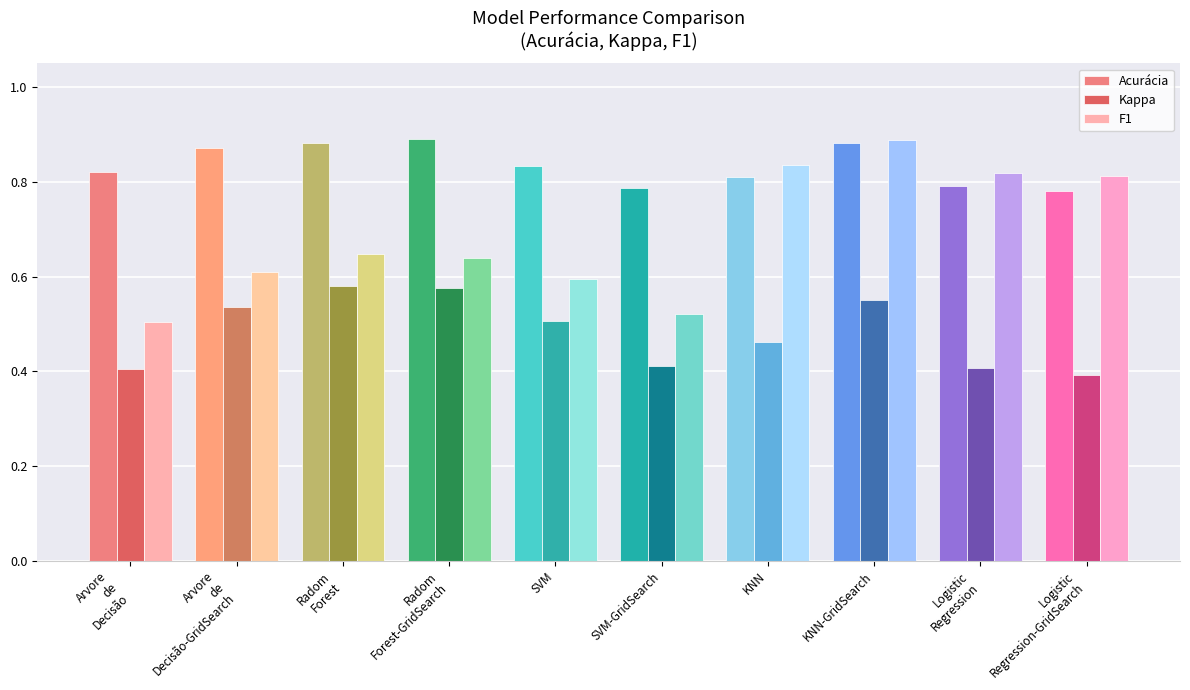

What is the label of the 3rd bar from the left?

Radom
Forest